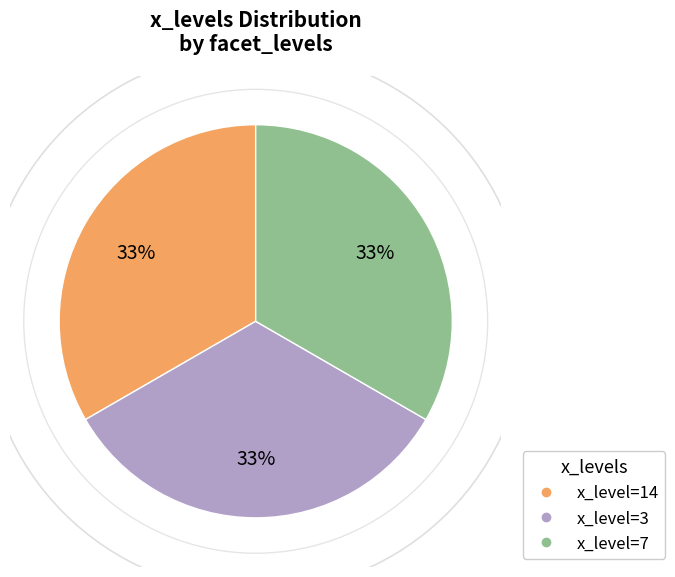

Is there a majority slice in this chart?

No